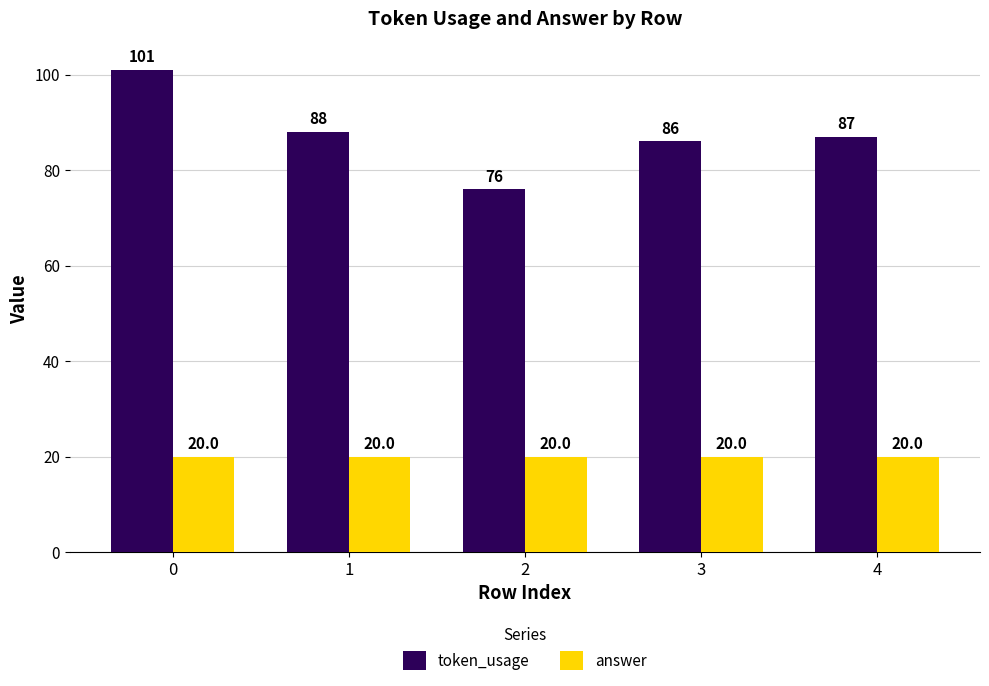

Which series changed the most between 1 and 2?

token_usage